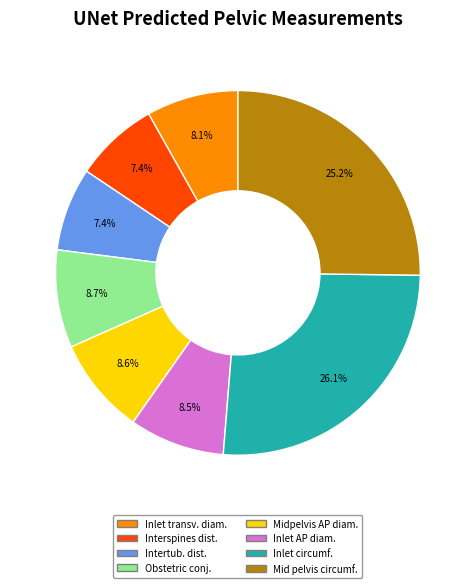

What is the total percentage of Interspines dist. and Obstetric conj.?

16.1%